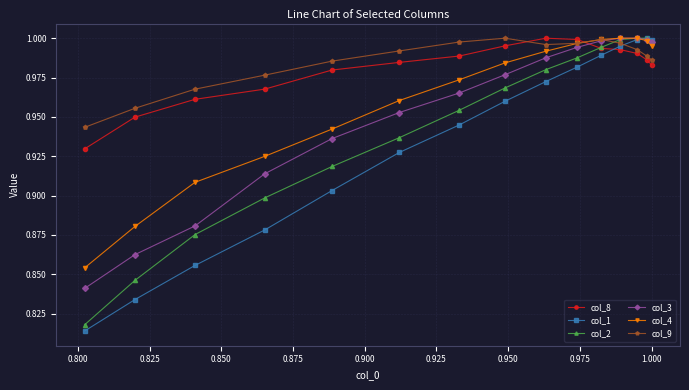

At how many categories does at least one series exceed 0?

15